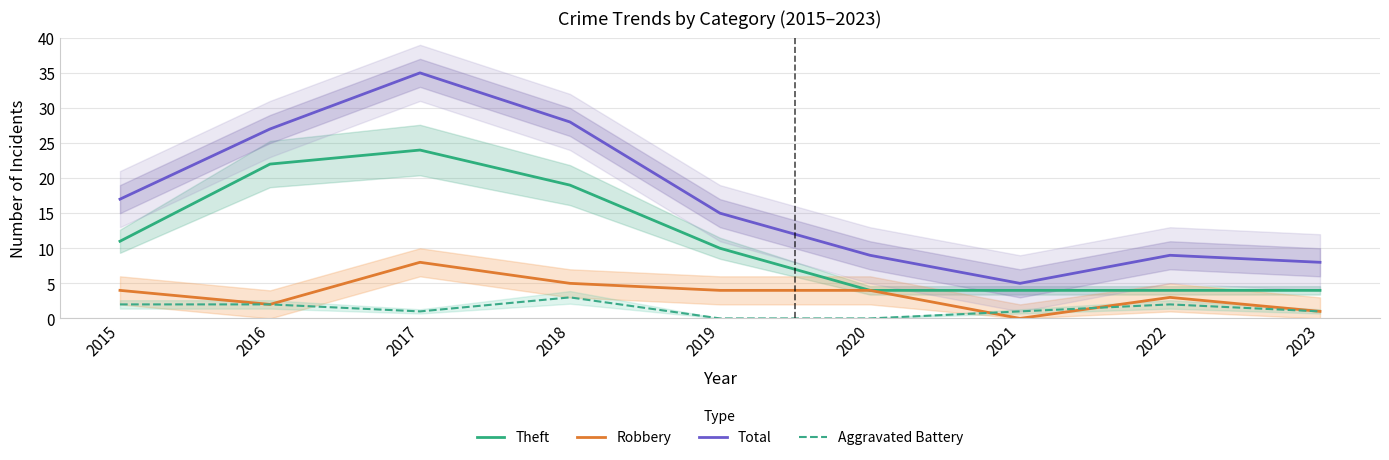

The value of Robbery at 2019 is 4. True or false?

True